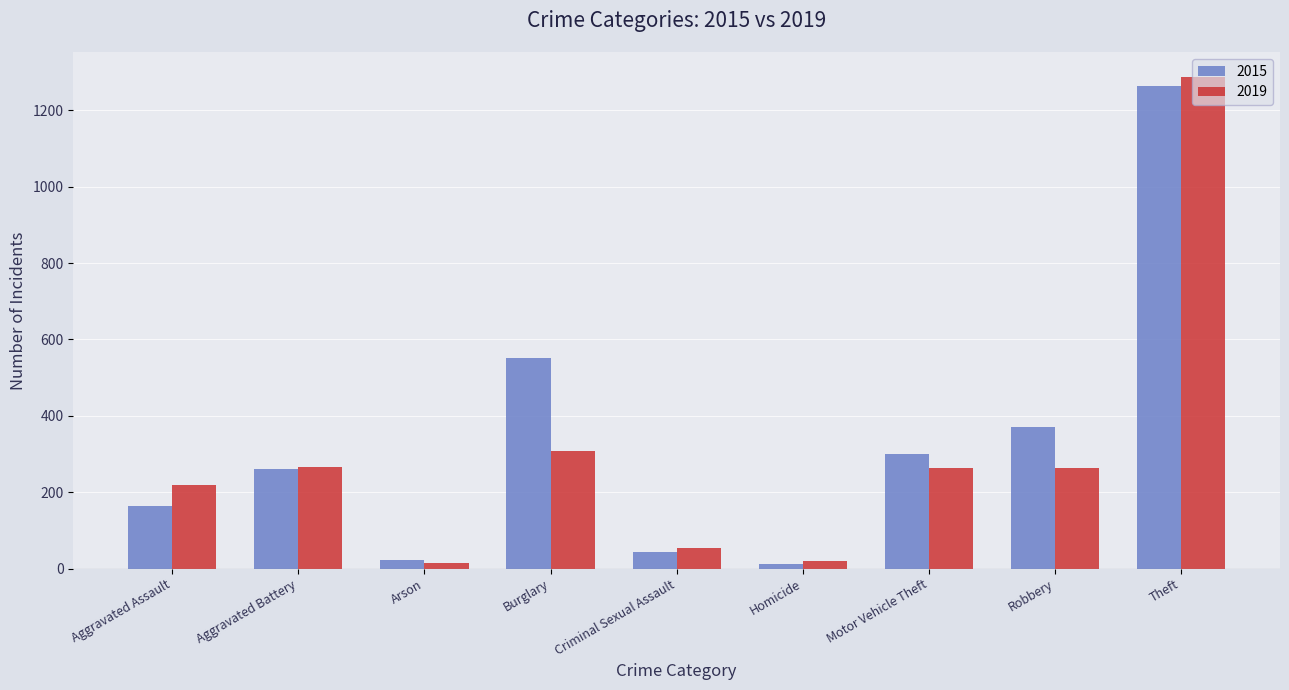

What is the average value of the 2019 series?

300